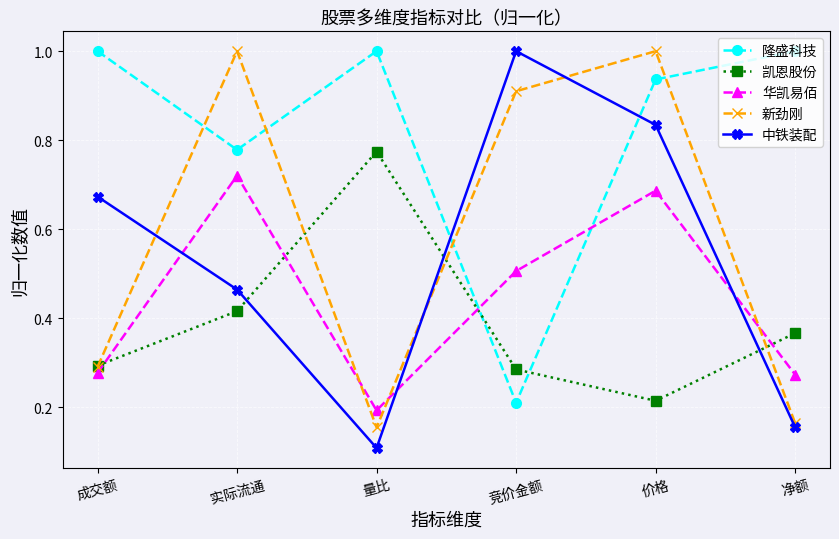

Rank the series at 竞价金额 from lowest to highest value.

隆盛科技, 凯恩股份, 华凯易佰, 新劲刚, 中铁装配